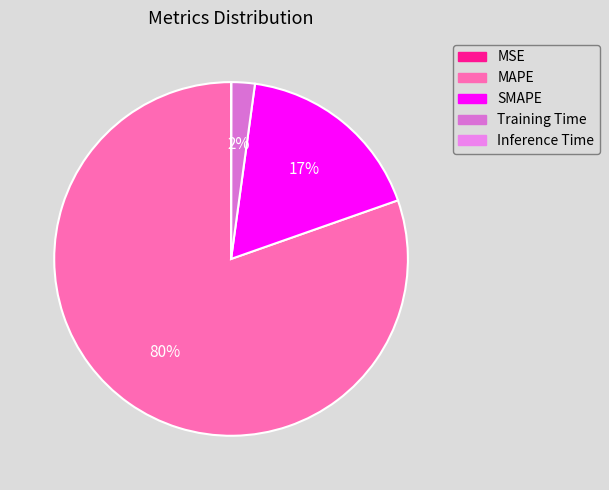

To the nearest percent, what portion does SMAPE represent?

17%